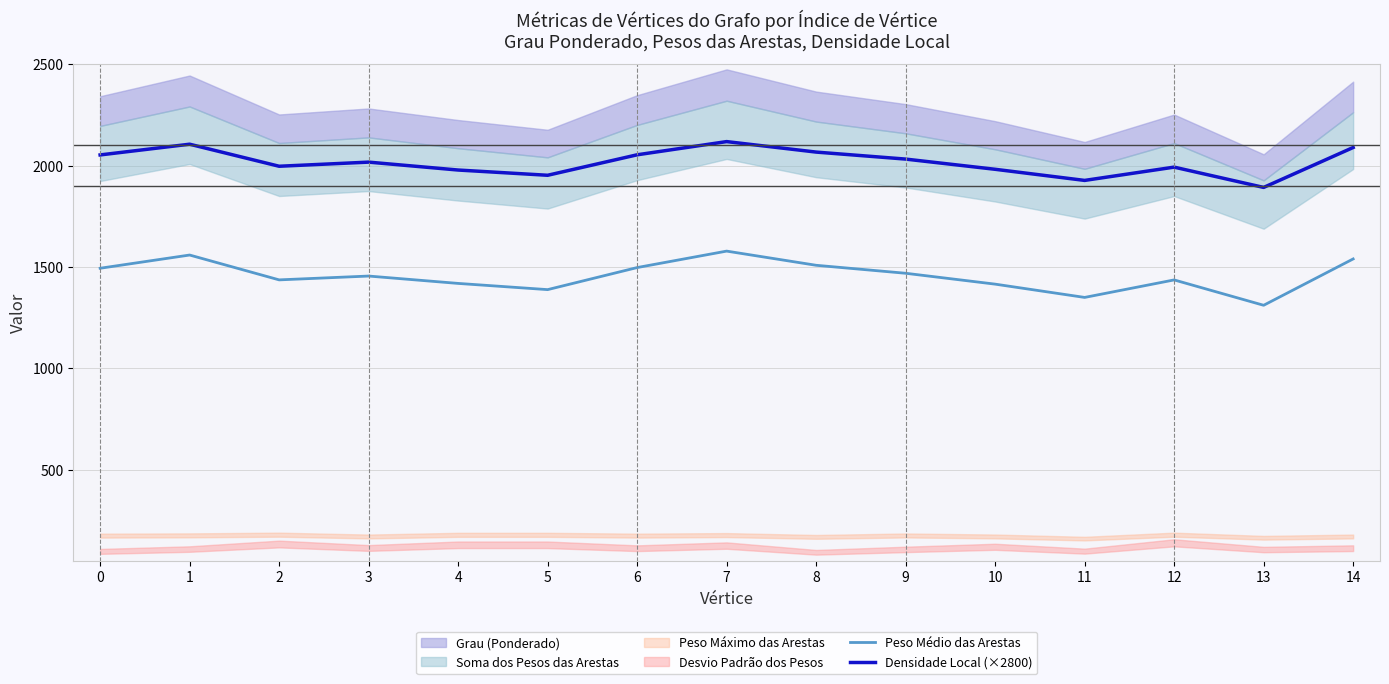

True or false: Densidade Local (×2800) and Peso Médio das Arestas cross at least once.

False